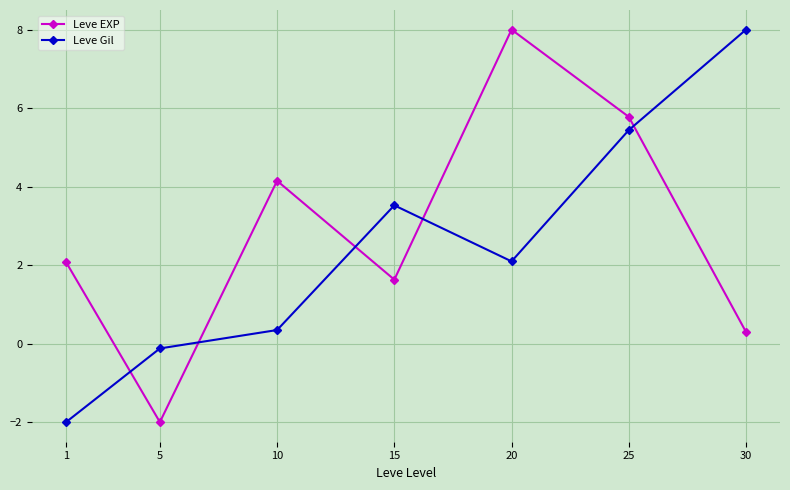

How many lines are shown in the chart?

2